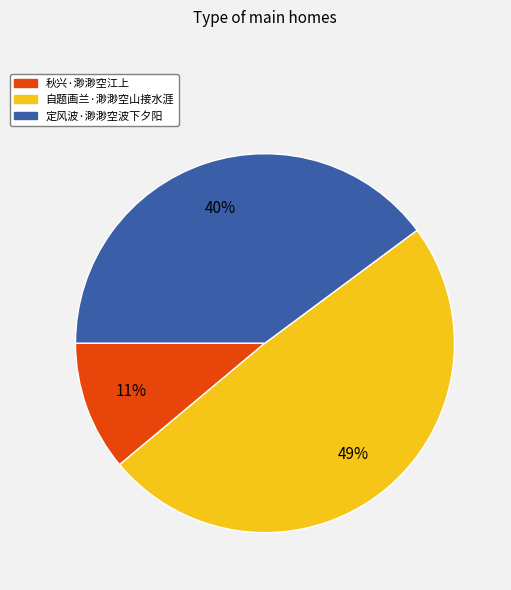

What is the smallest slice in the pie chart?

秋兴·渺渺空江上